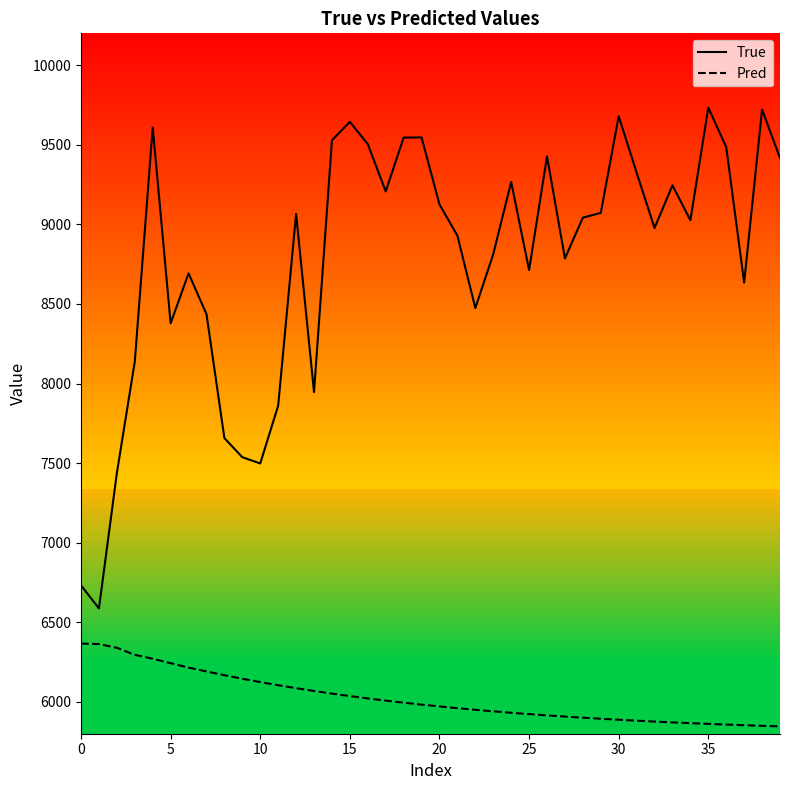

True or false: True and Pred cross at least once.

False